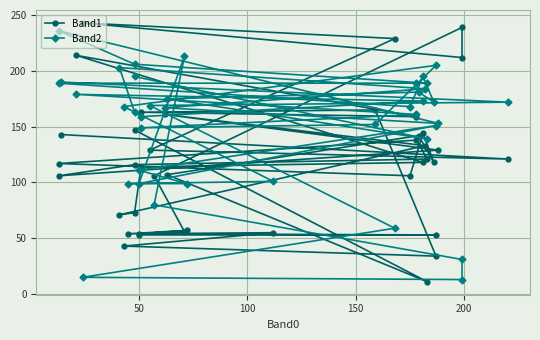

What is the lowest value of the Band2 series?

13